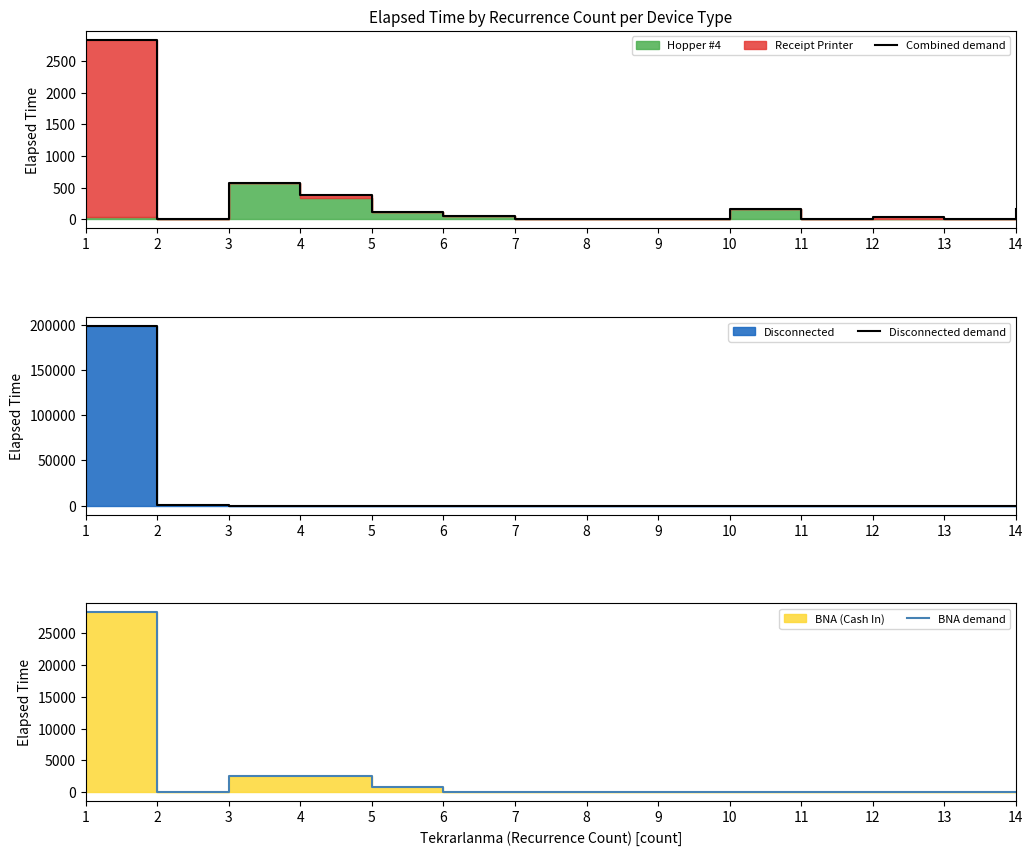

Which series changed the most between 7 and 12?

Combined demand